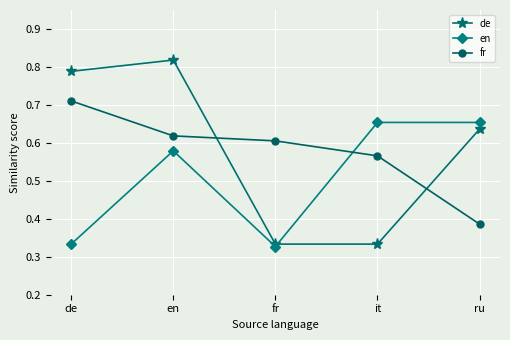

At which label does fr reach its peak?

de